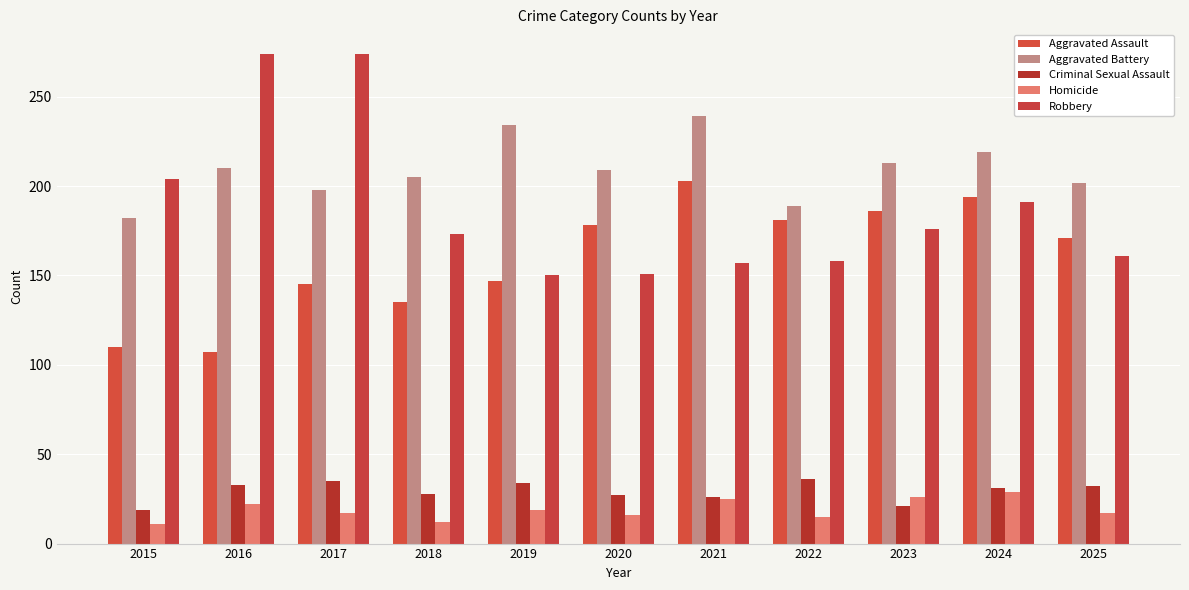

What is the value of the Robbery bar at the 11th from the left?

161